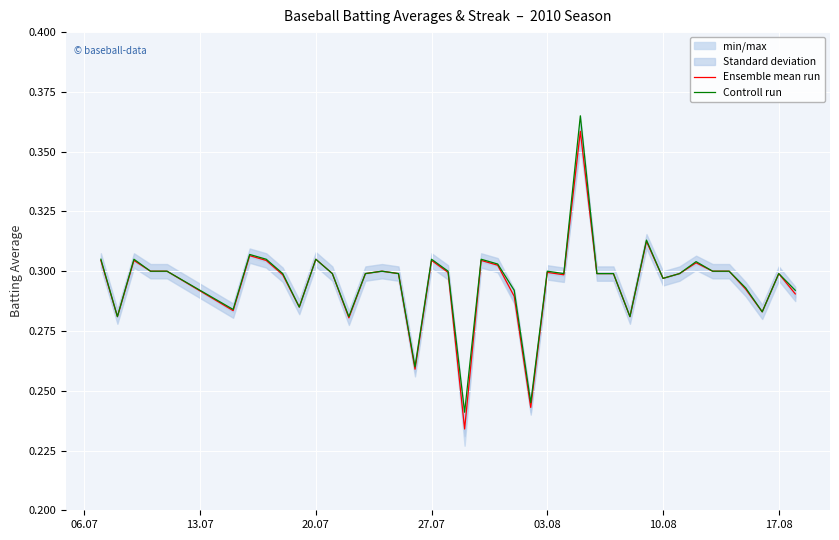

What is the sum of all Ensemble mean run values?

11.8